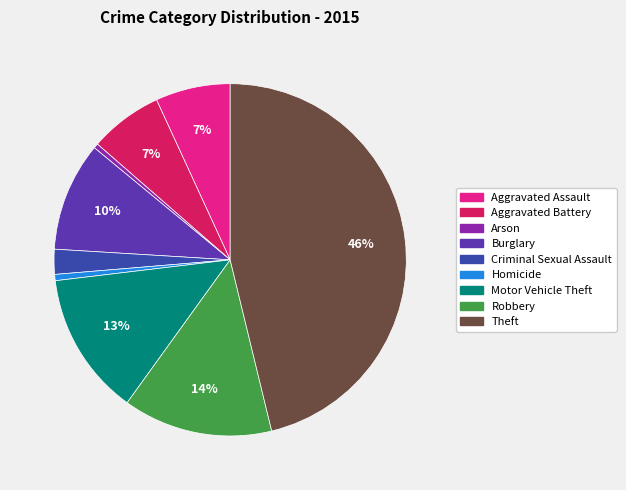

The Motor Vehicle Theft slice represents 13% of the pie. True or false?

True